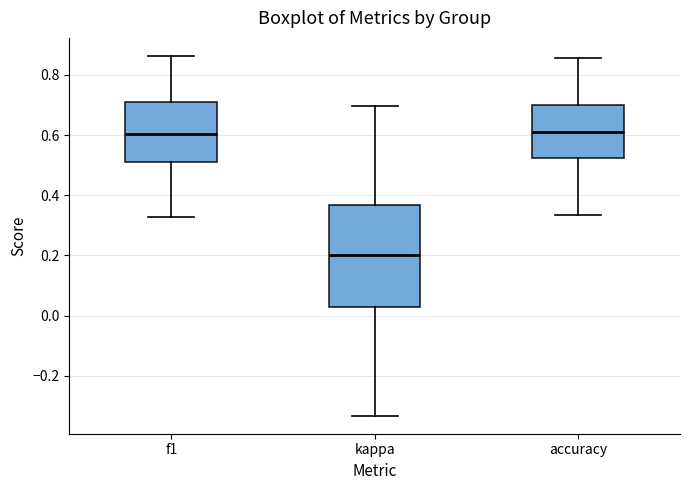

Reading left to right, transcribe this box plot: for each box, give where its median line is, the range the box spans, and where its two whiskers end, as read against the y-axis. The values are not printed on the chart, so give them approximately, as read against the axis.

f1: median 0.60, box 0.52 to 0.70, whiskers 0.32 to 0.86
kappa: median 0.20, box 0.02 to 0.36, whiskers -0.34 to 0.70
accuracy: median 0.62, box 0.52 to 0.70, whiskers 0.34 to 0.86